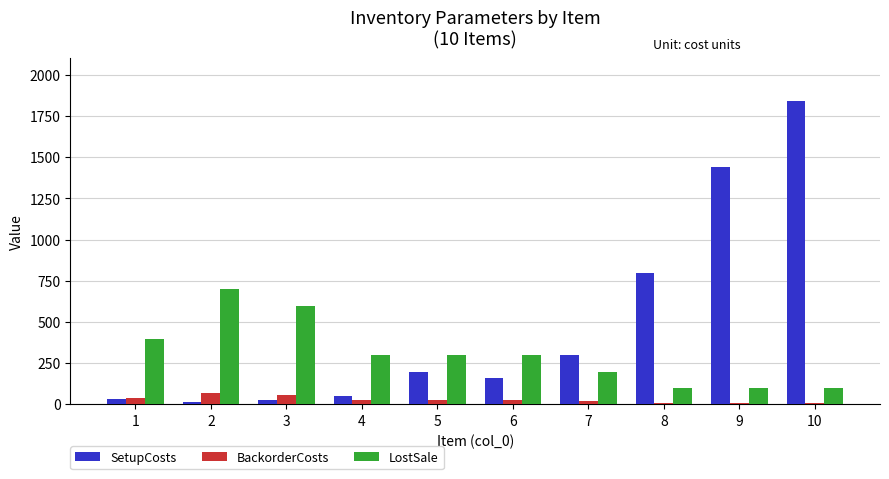

What is the difference between the highest and lowest values at 1?

365